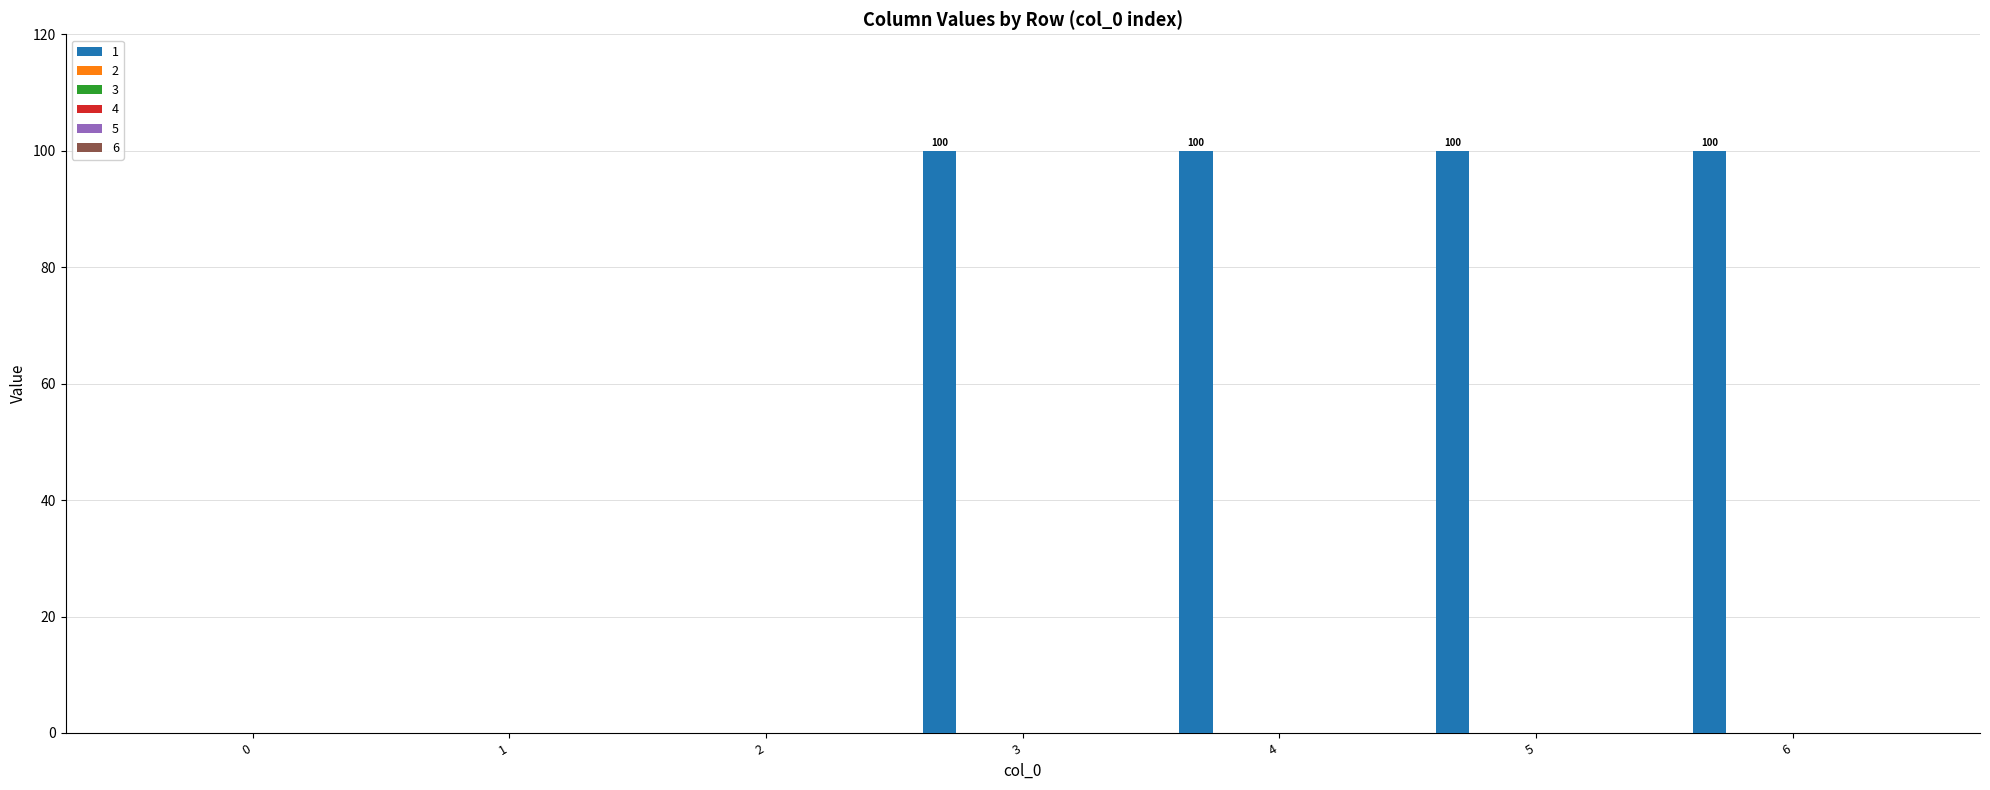

What is the sum of all values?

400